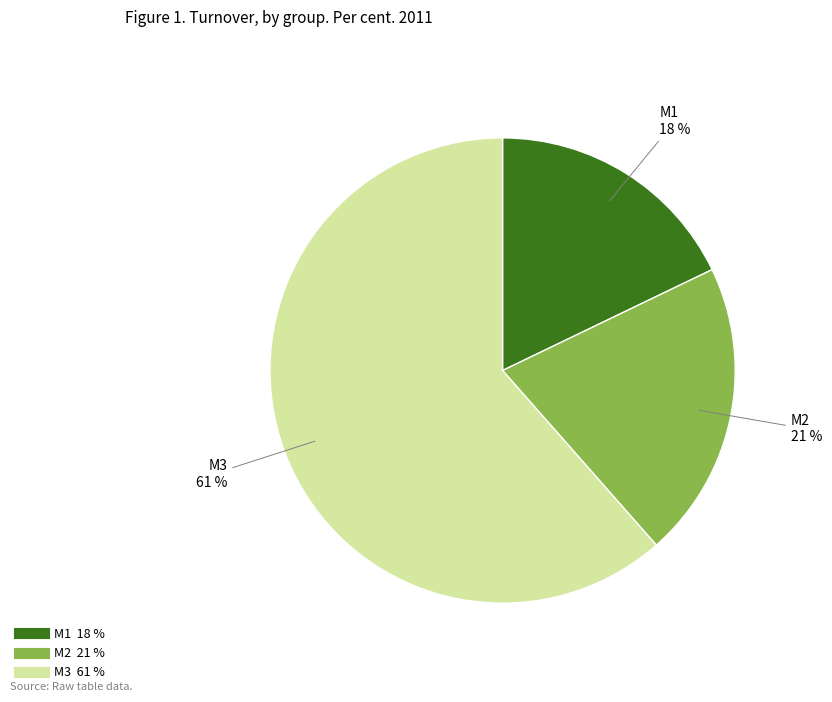

To the nearest percent, what is the average slice percentage?

33%